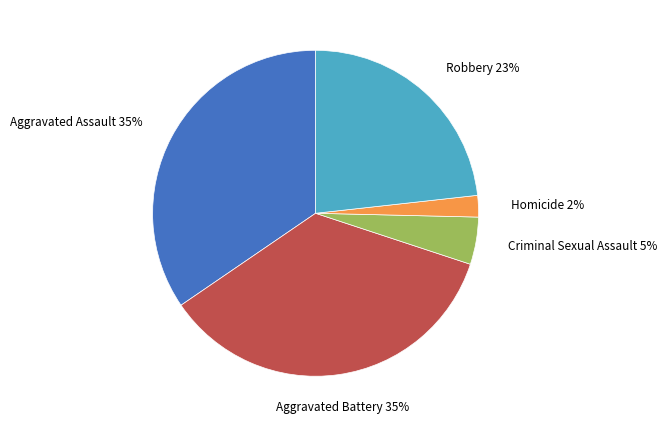

Is there any slice that represents more than half of the pie?

No